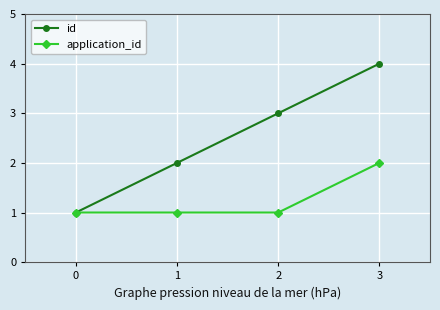

Is this an area chart (filled region under the line)?

No